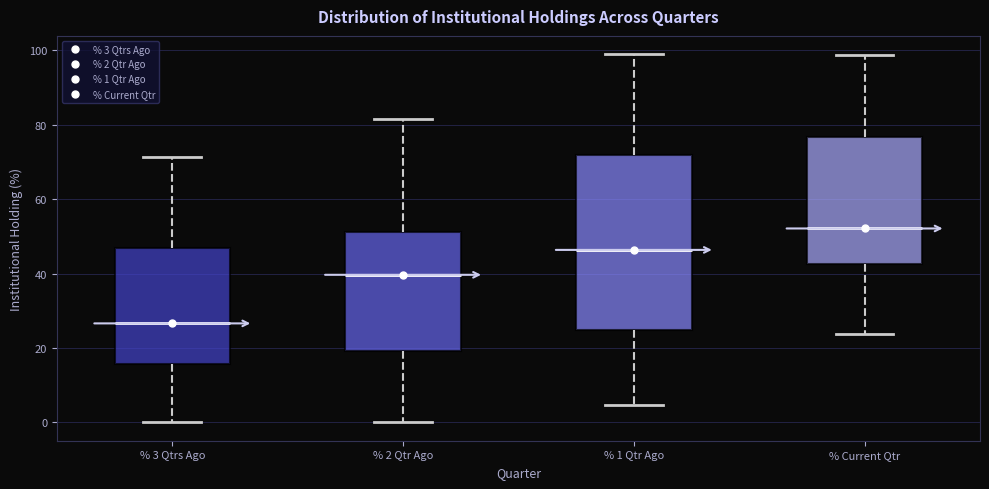

Where does the upper whisker of the box for % 3 Qtrs Ago end on the y-axis? The values are not printed on the chart, so give them approximately, as read against the axis.

72